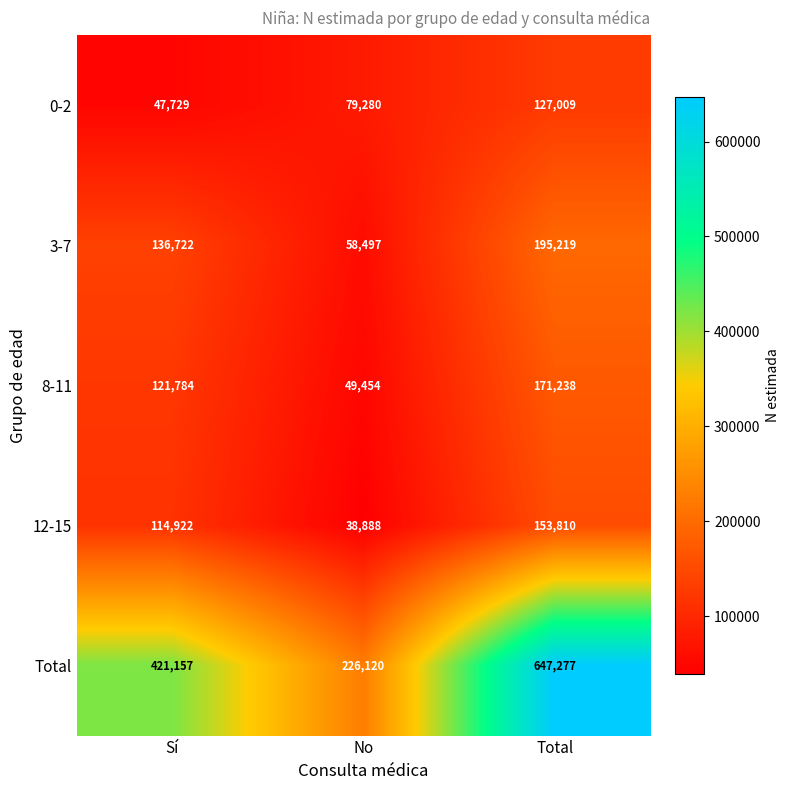

What is the sum of the Total values at No and Sí?

647277